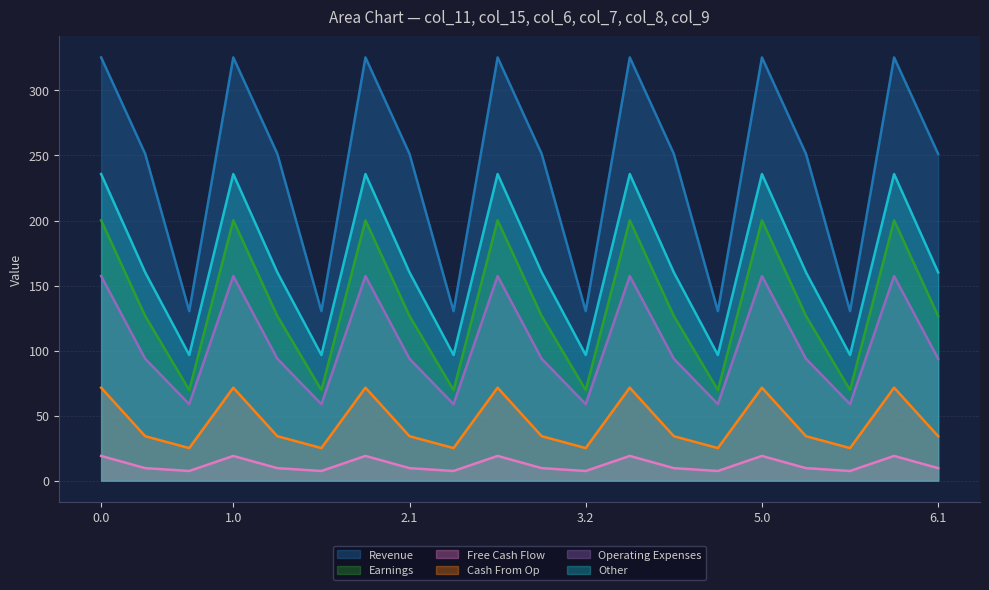

Rank the categories by col_8 value from highest to lowest.

0.0, 1.0, 2.0, 3.0, 4.0, 5.0, 6.0, 0.1, 1.1, 2.1, 3.1, 4.1, 5.1, 6.1, 0.2, 1.2, 2.2, 3.2, 4.2, 5.2